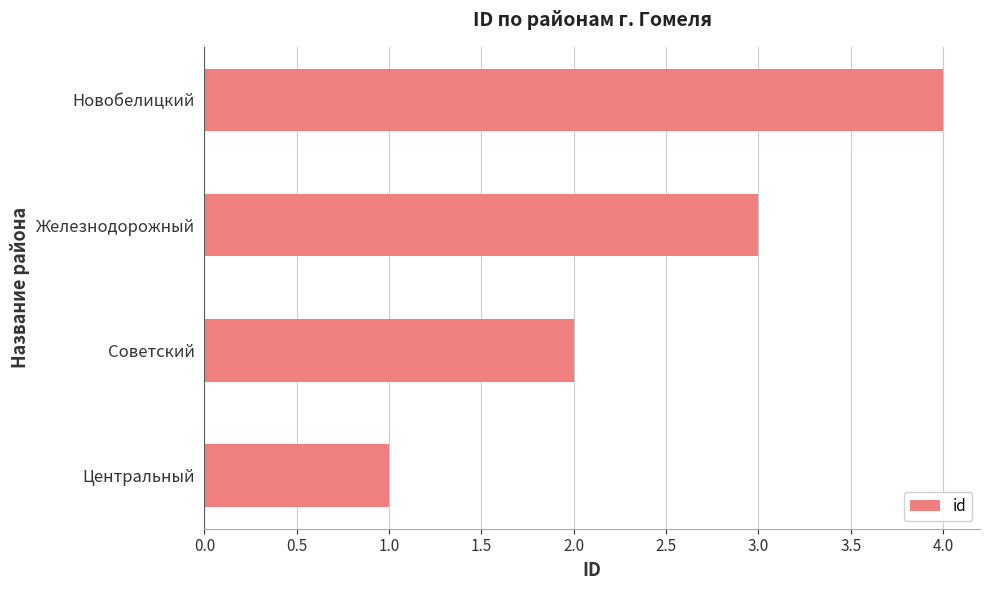

Which label corresponds to the smallest value in the chart?

Центральный